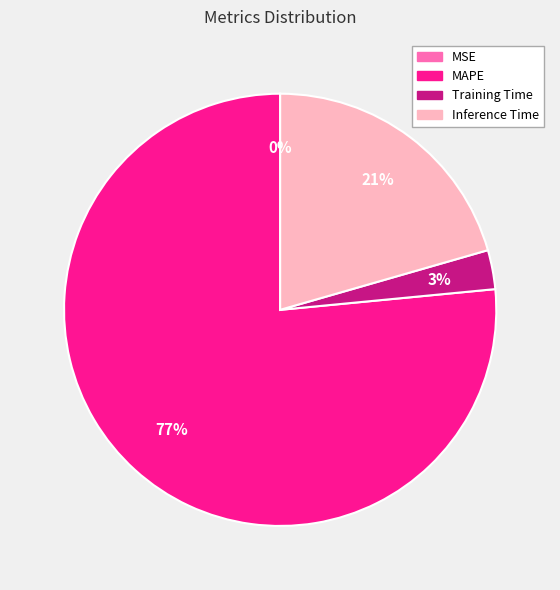

To the nearest percent, what percentage of the pie is Inference Time?

21%